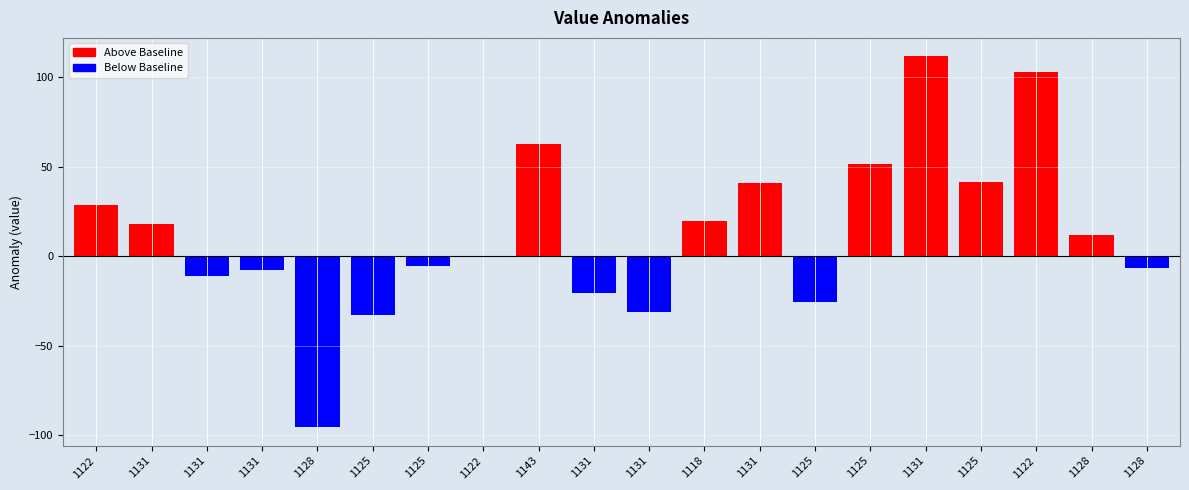

Is it true that Below Baseline equals -7.7 at 1125?

False